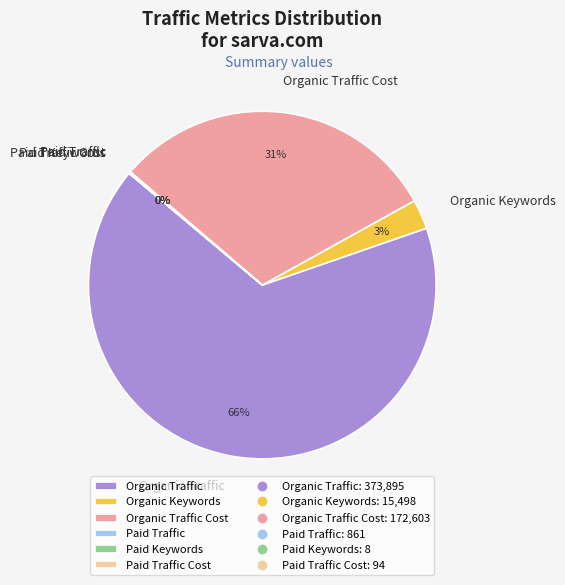

Is it true that Organic Traffic is 66% of the pie?

True